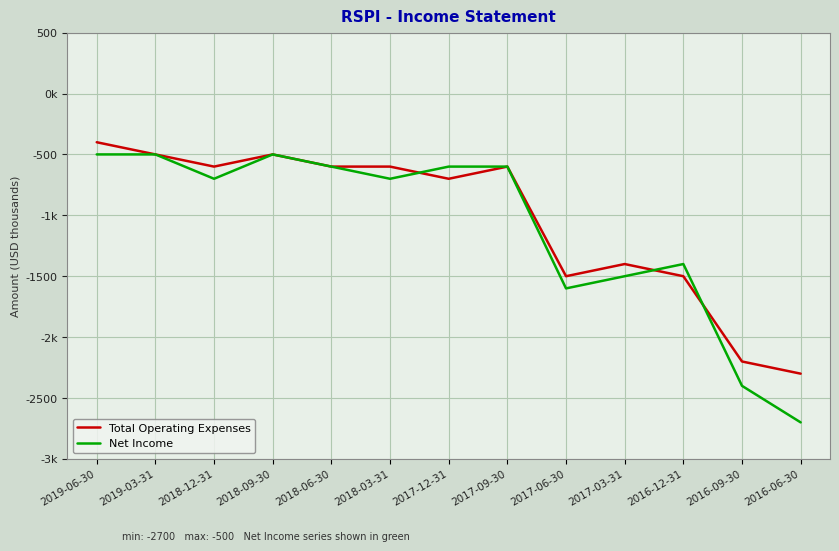

Which has a higher value, 2018-03-31 or 2016-06-30?

2018-03-31